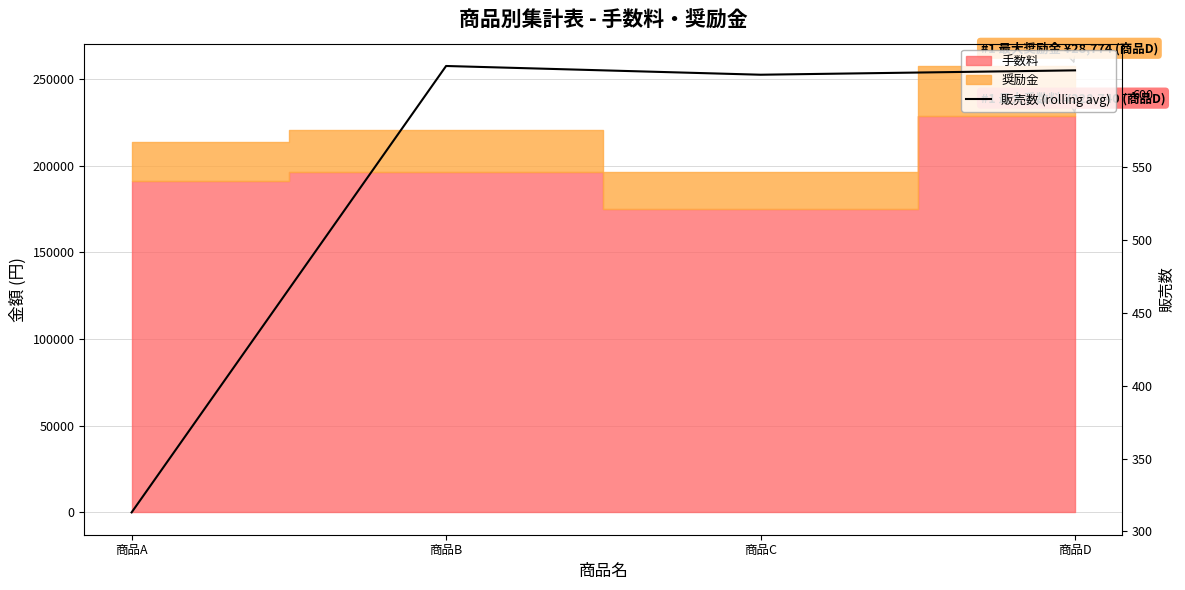

What is the value of the 2nd point from the left?

619.5